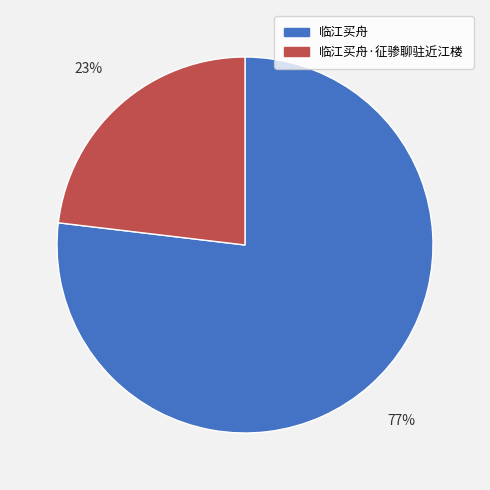

Is it true that 临江买舟 is 90% of the pie?

False